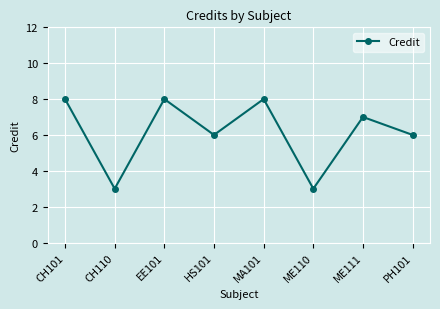

What value does the data have at EE101?

8